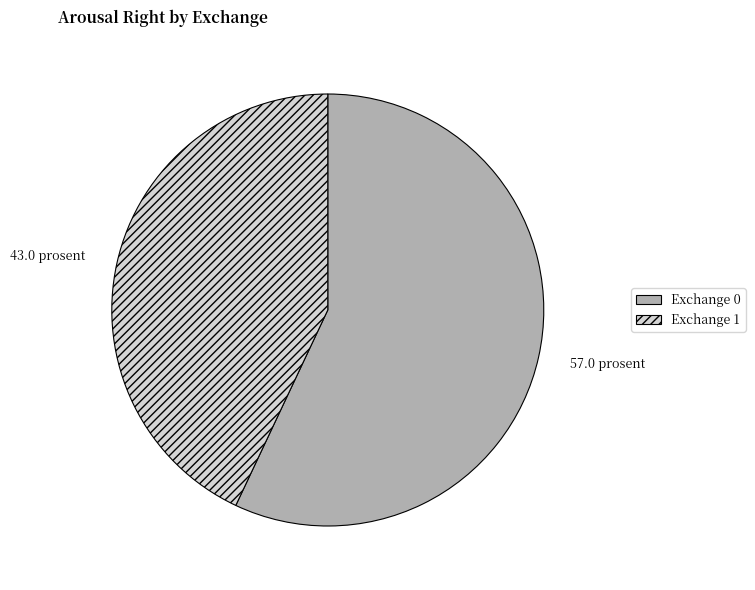

Is there a majority slice in this chart?

Yes